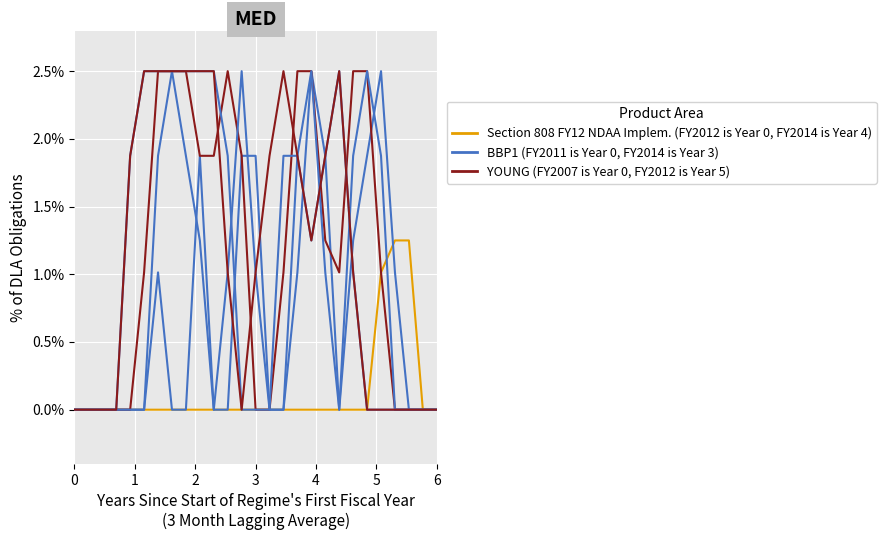

Which series has the largest total across all categories?

YOUNG (FY2007 is Year 0, FY2012 is Year 5)